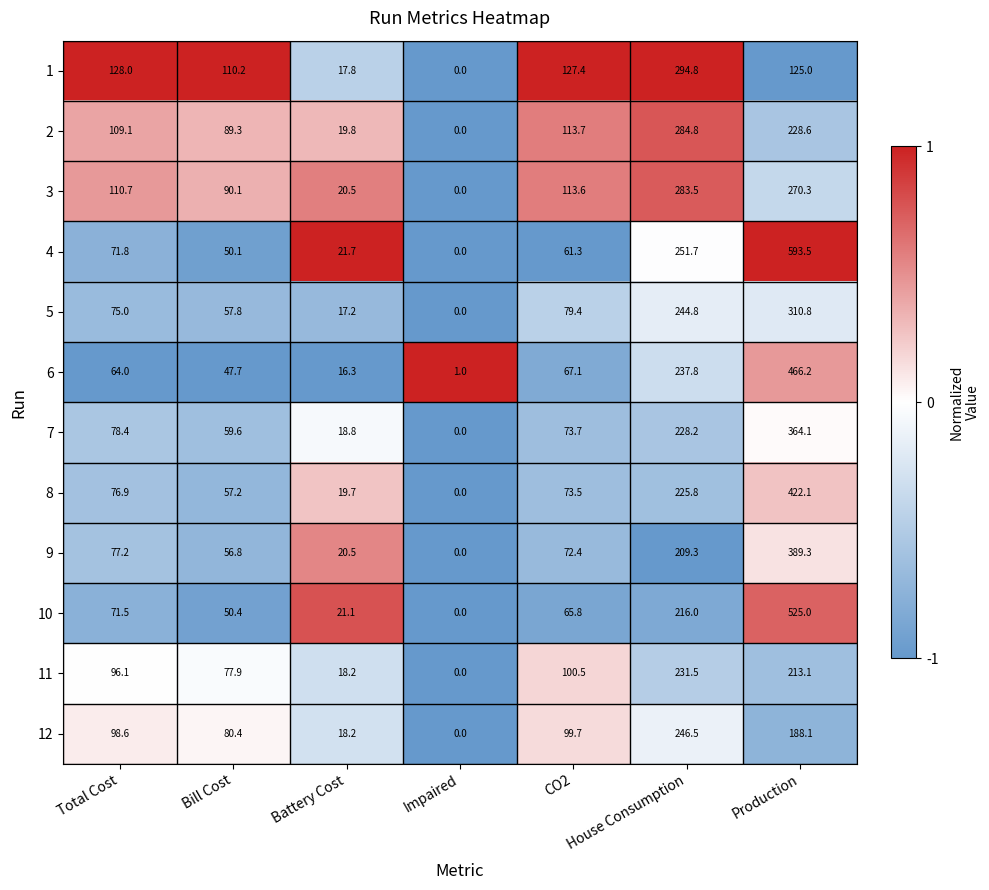

Rank the categories by 4 value from highest to lowest.

Production, House Consumption, Total Cost, CO2, Bill Cost, Battery Cost, Impaired